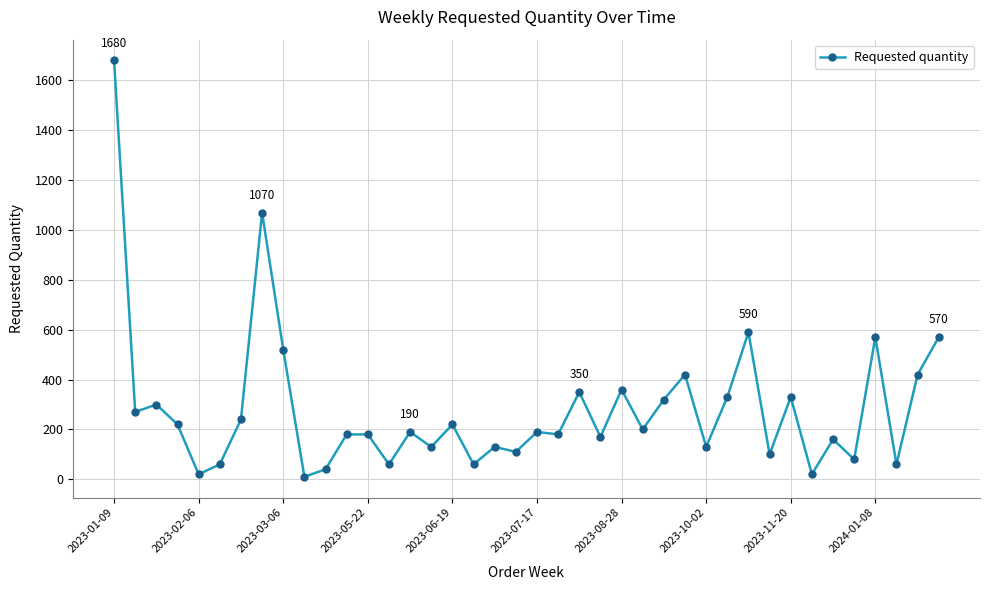

True or false: the data has more than 2 interior local peaks.

True